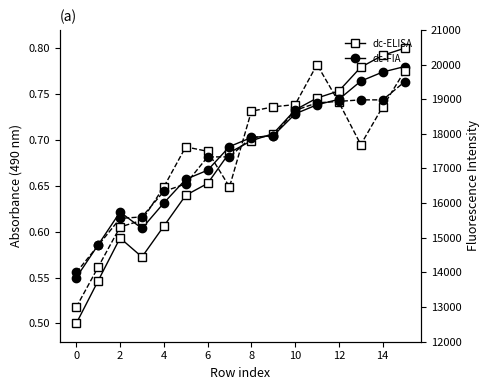

In dc-ELISA, how many points are higher than both neighbors (excluding endpoints)?

1